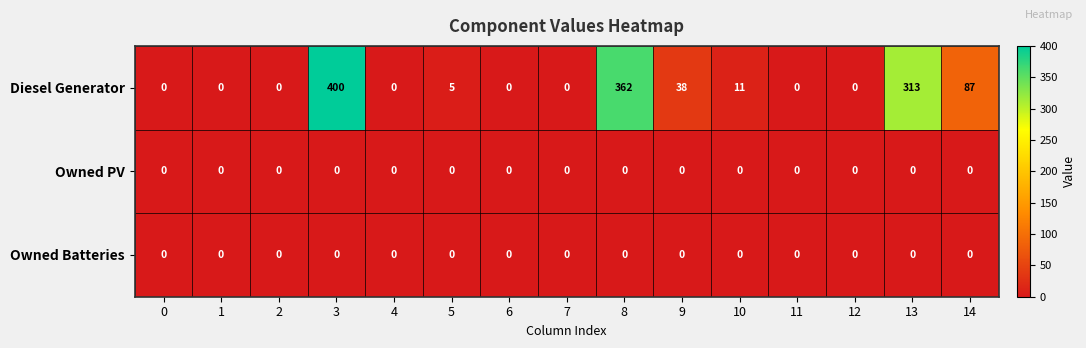

Which series has the widest spread of values?

Diesel Generator